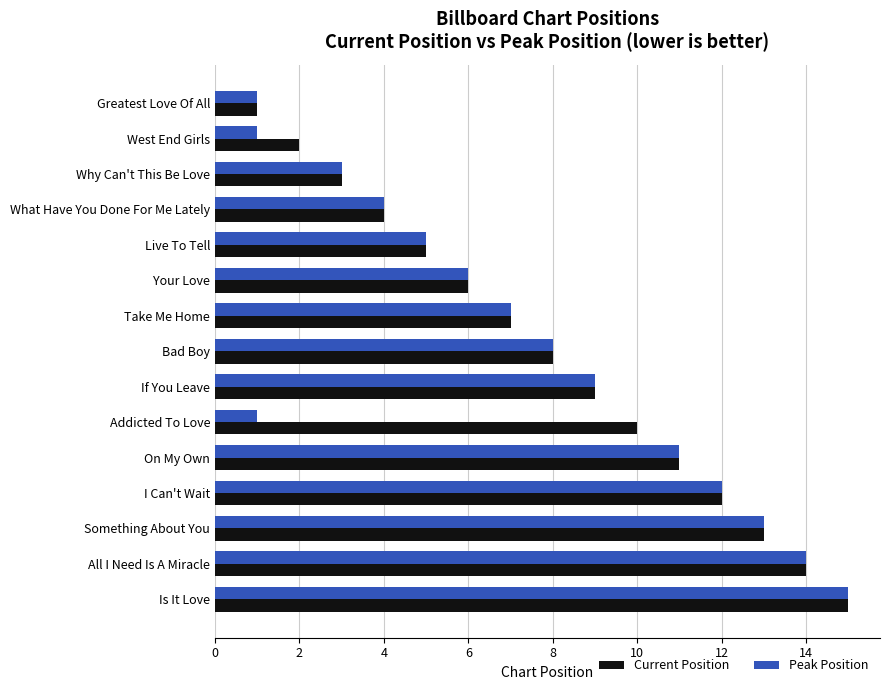

At which category is the sum across all series the highest?

Is It Love